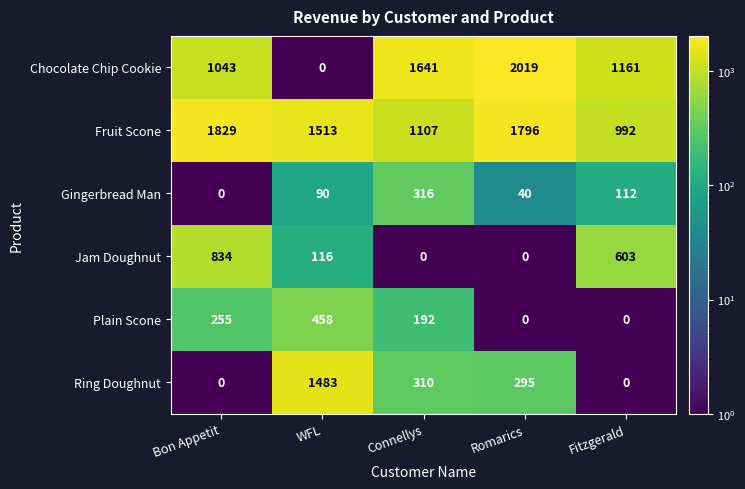

The Plain Scone series shows 0 at Romarics. True or false?

True